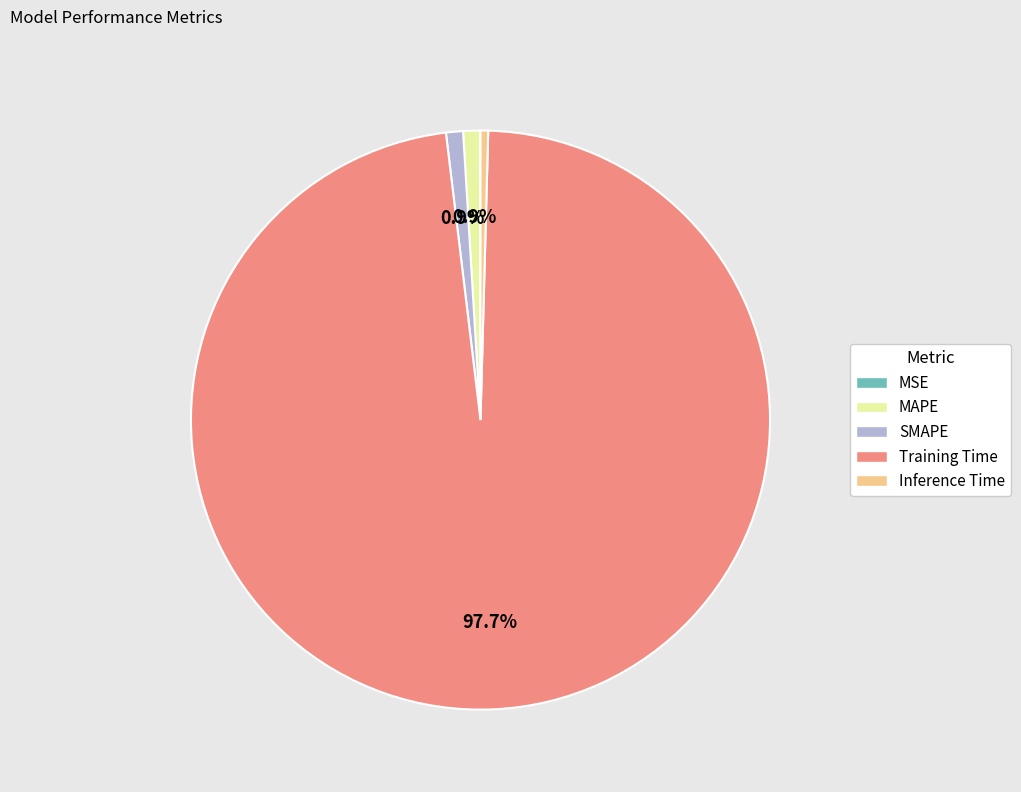

What is the largest slice in the pie chart?

Training Time